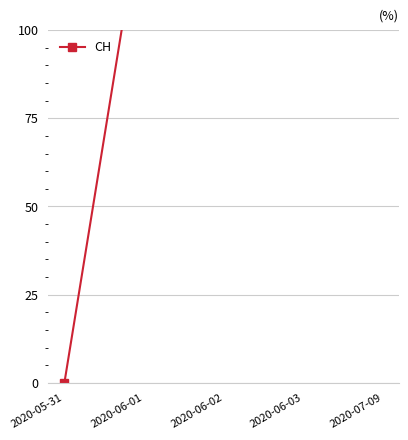

Does the chart have visible grid lines?

Yes